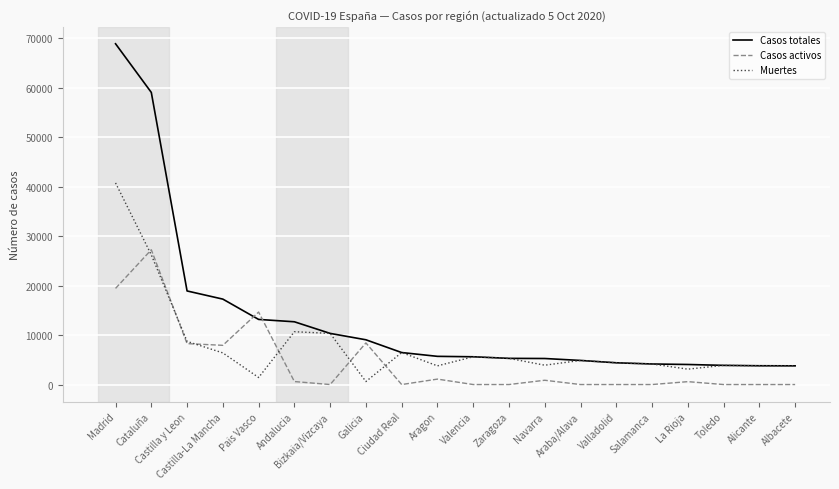

Where does the Casos totales series first go above 5695?

Madrid